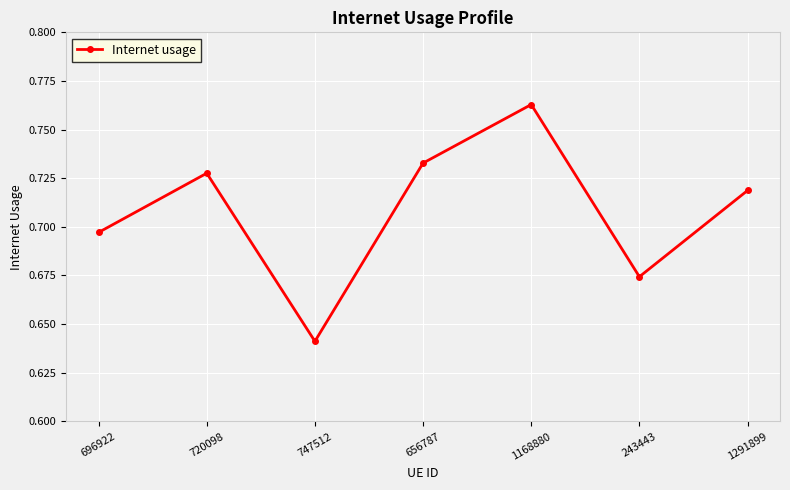

Which label corresponds to the smallest value in the chart?

747512